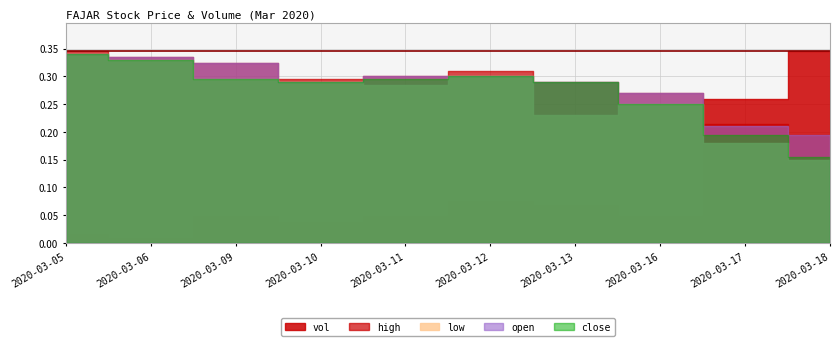

Is the value of close at 2020-03-12 greater than the value of high at 2020-03-16?

Yes